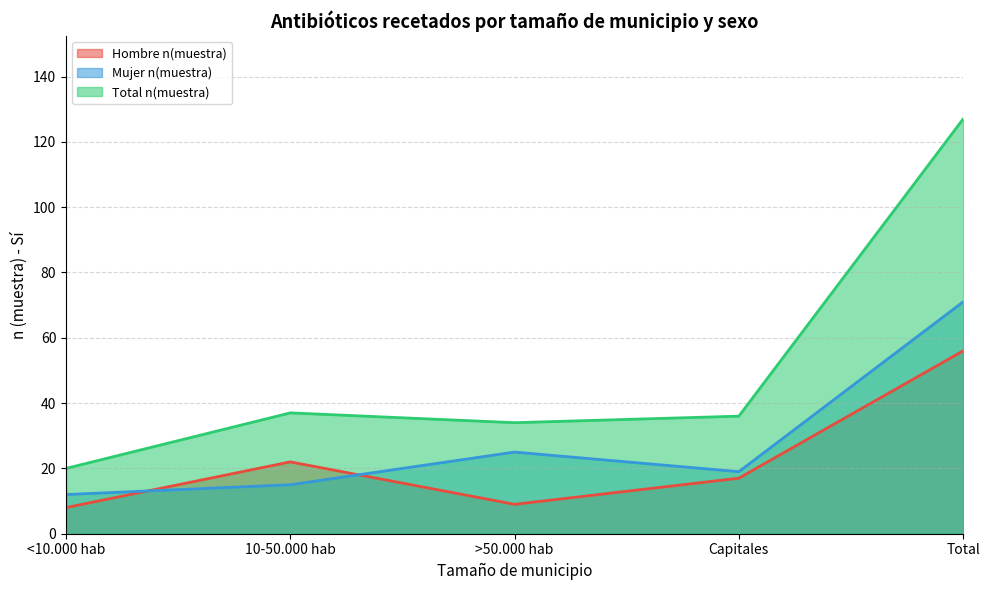

At which label does Hombre n(muestra) reach its minimum?

<10.000 hab